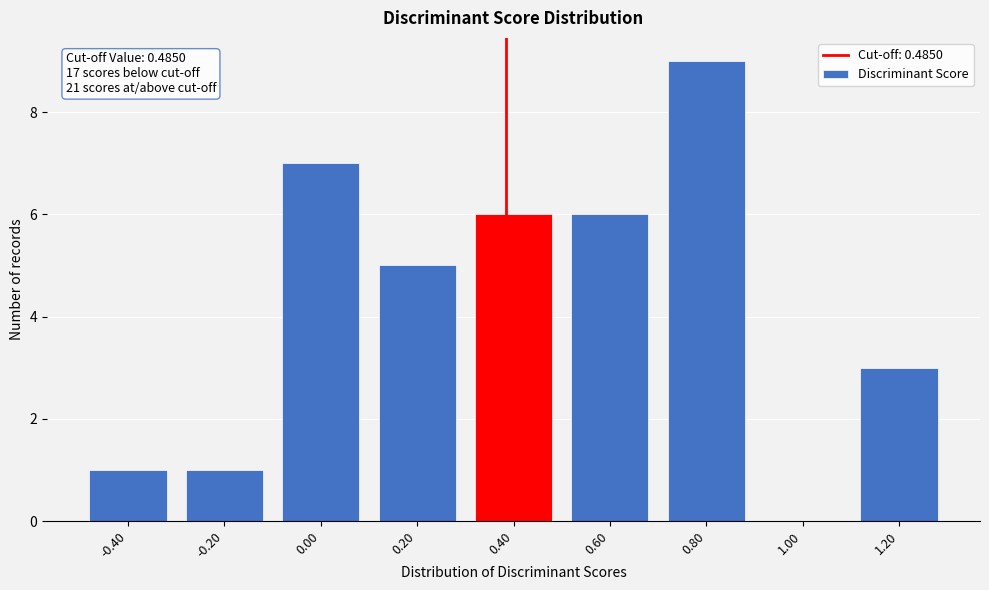

Reading left to right, extract all data points from this chart.

-0.40=1	-0.20=1	0.00=7	0.20=5	0.40=6	0.60=6	0.80=9	1.00=0	1.20=3